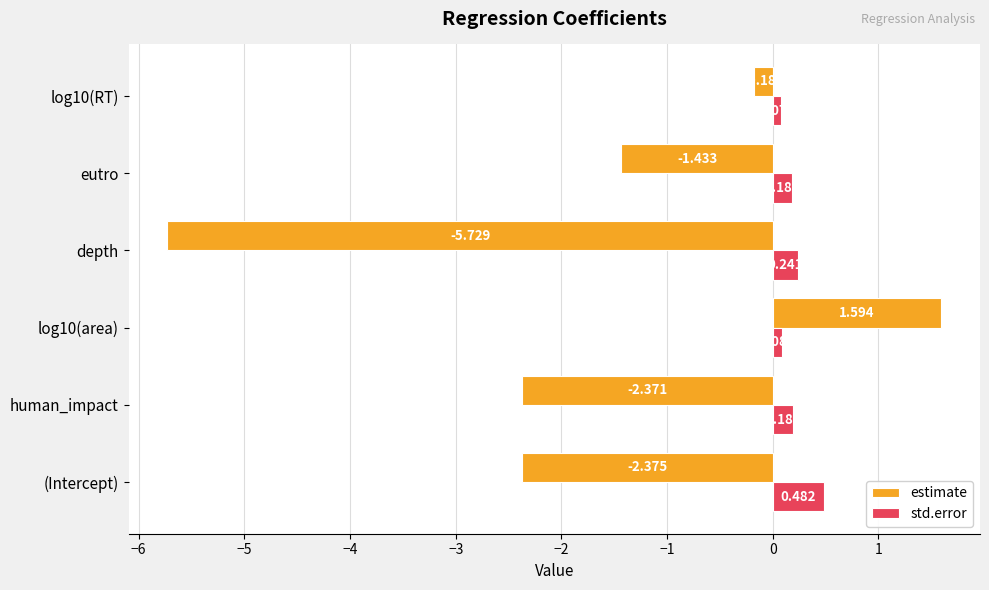

At which category is the sum across all series the highest?

log10(area)